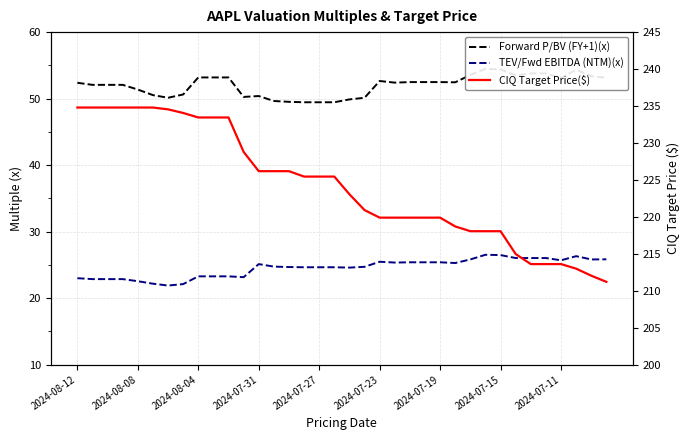

True or false: Forward P/BV (FY+1)(x) has more than 0 points higher than both neighbors.

True